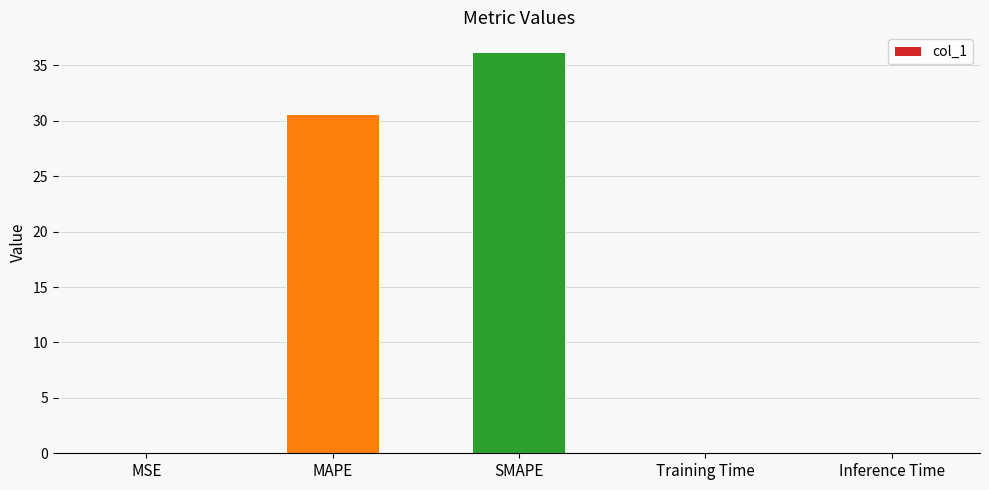

True or false: the data shows 36.2 at SMAPE.

True